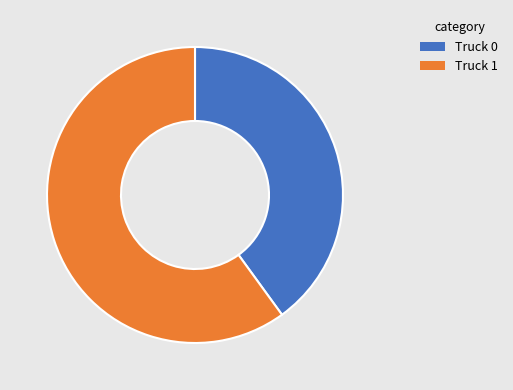

The Truck 1 slice represents 60% of the pie. True or false?

True